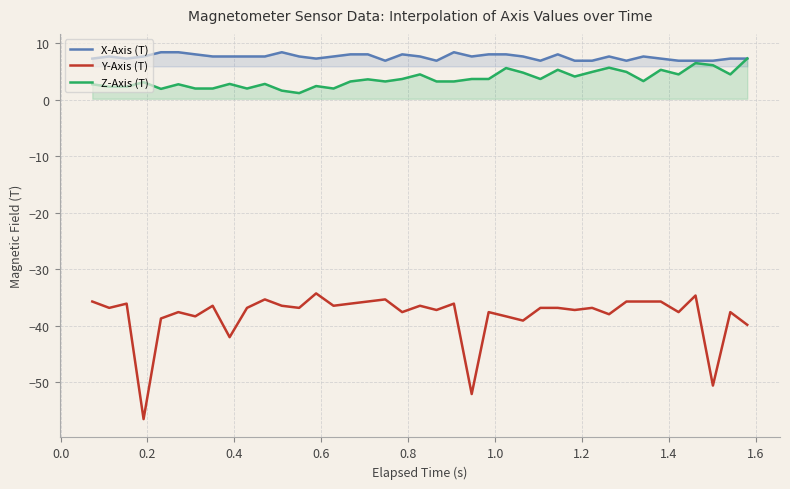

In Z-Axis (T), how many points are lower than both neighbors (excluding endpoints)?

10